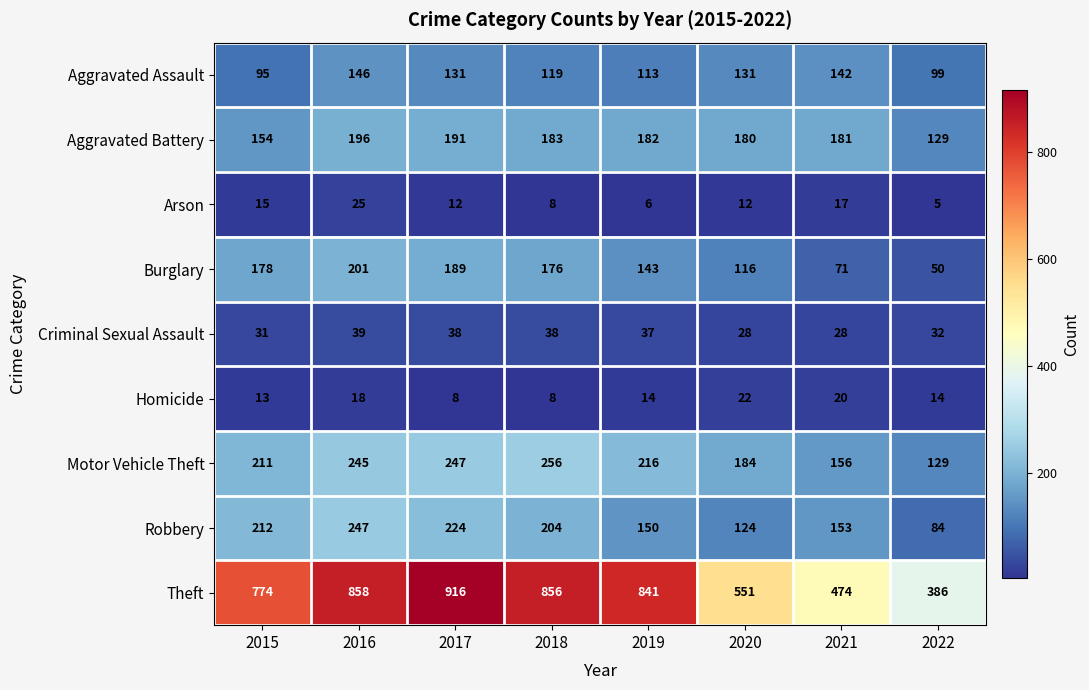

Is the value of Criminal Sexual Assault at 2017 greater than the value of Robbery at 2016?

No